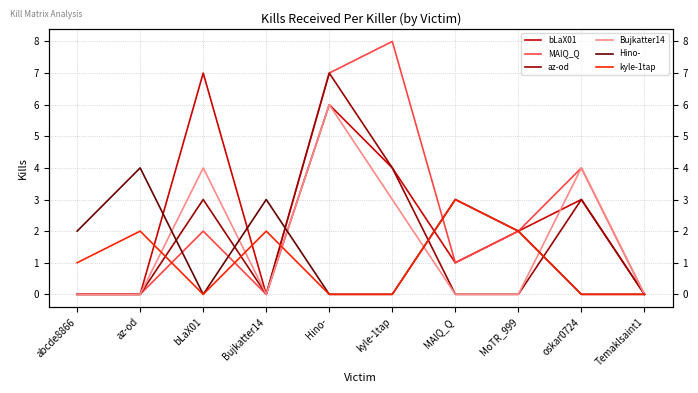

How many MAIQ_Q values are between 0 and 4?

8